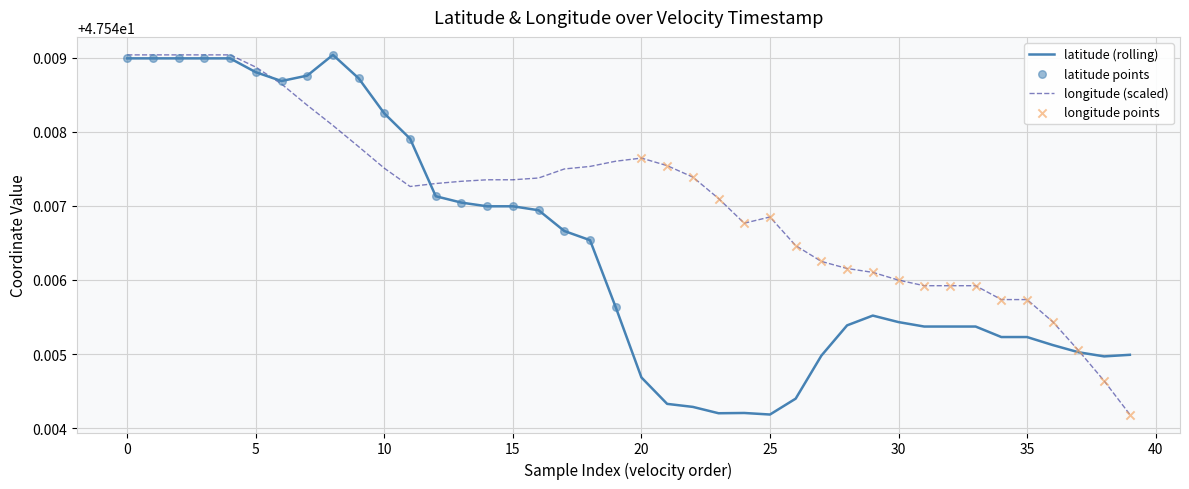

Which series has the largest total across all categories?

longitude (scaled)